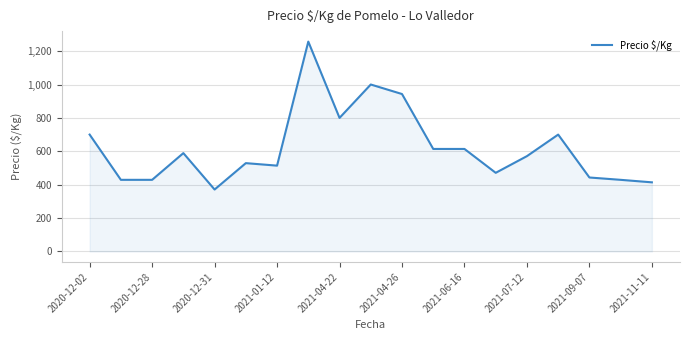

What is the difference between the maximum and minimum values?

886